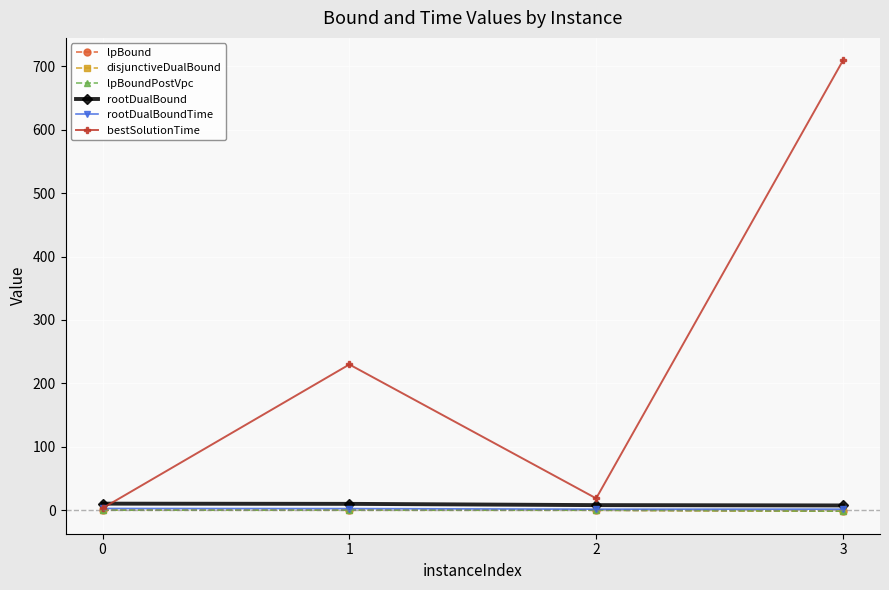

At how many categories does at least one series exceed 391?

1